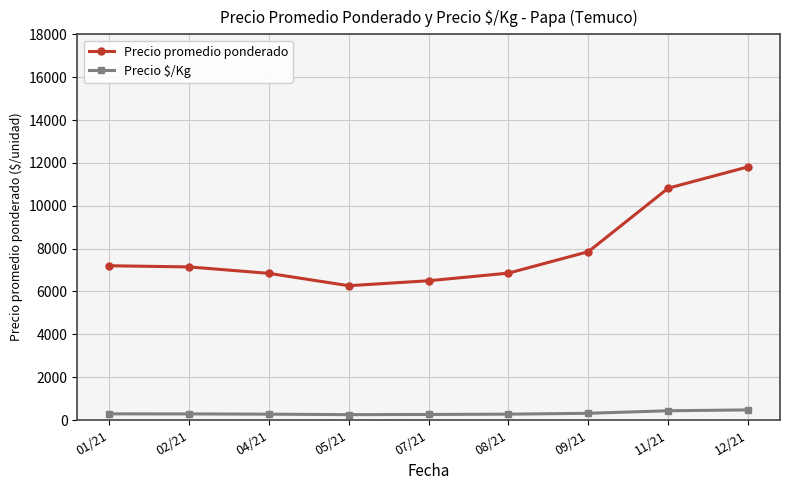

The value of Precio $/Kg at 02/21 is 286.0. True or false?

True